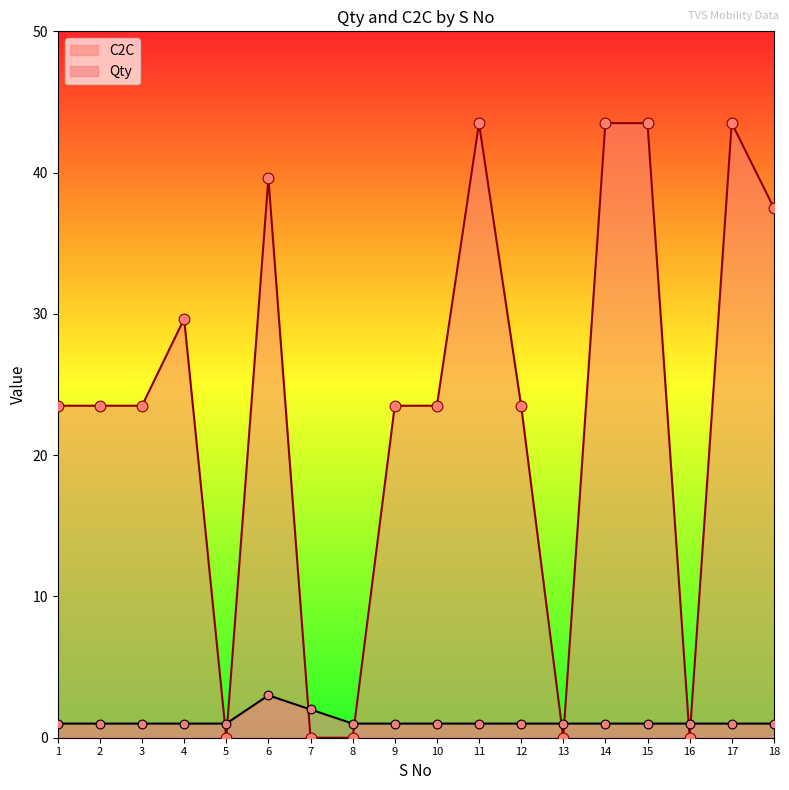

Which series has the widest spread of Y values?

C2C